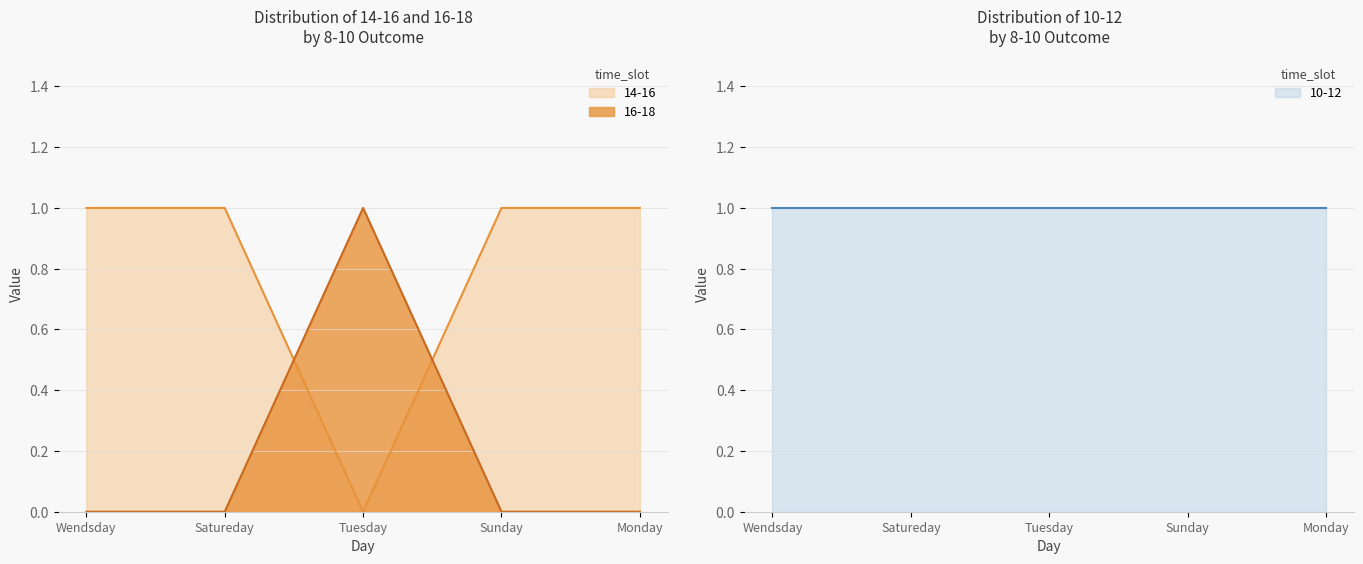

Does the chart display data point markers on the line(s)?

No